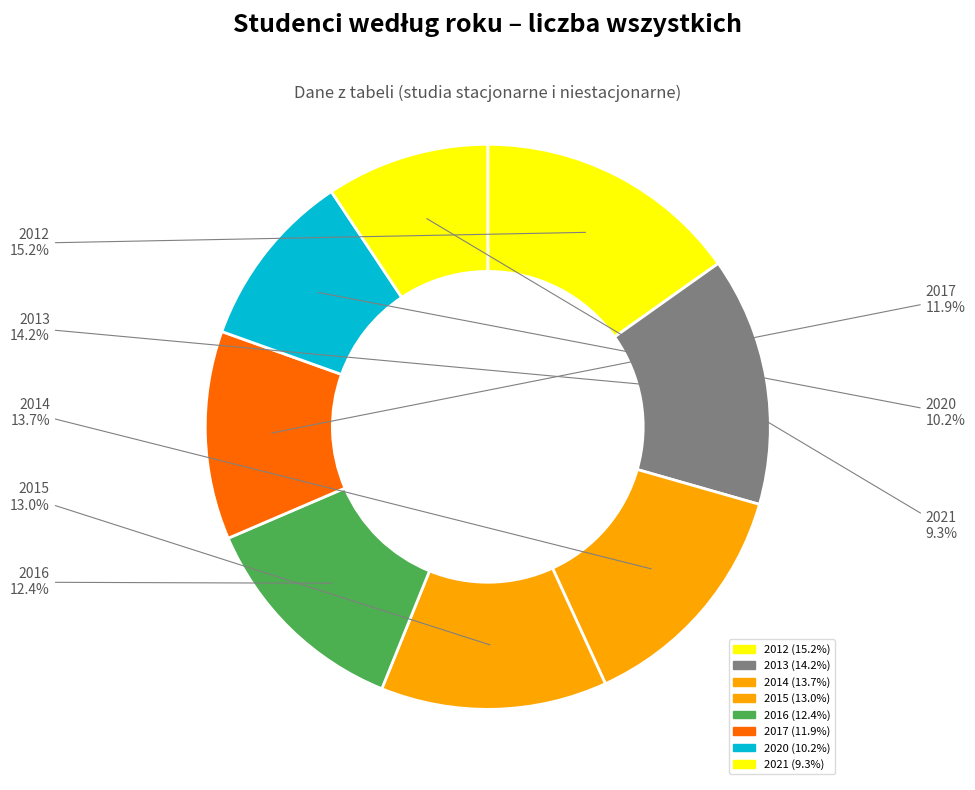

What is the ratio of the value at 2016 to the value at 2021?

1.3